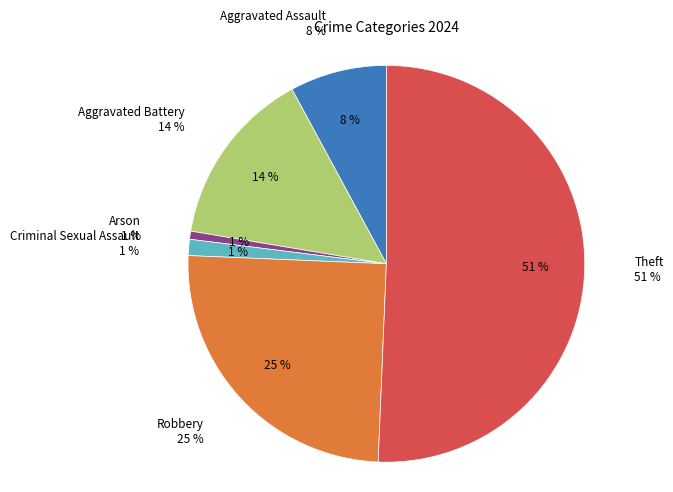

Is there any slice that represents more than half of the pie?

Yes